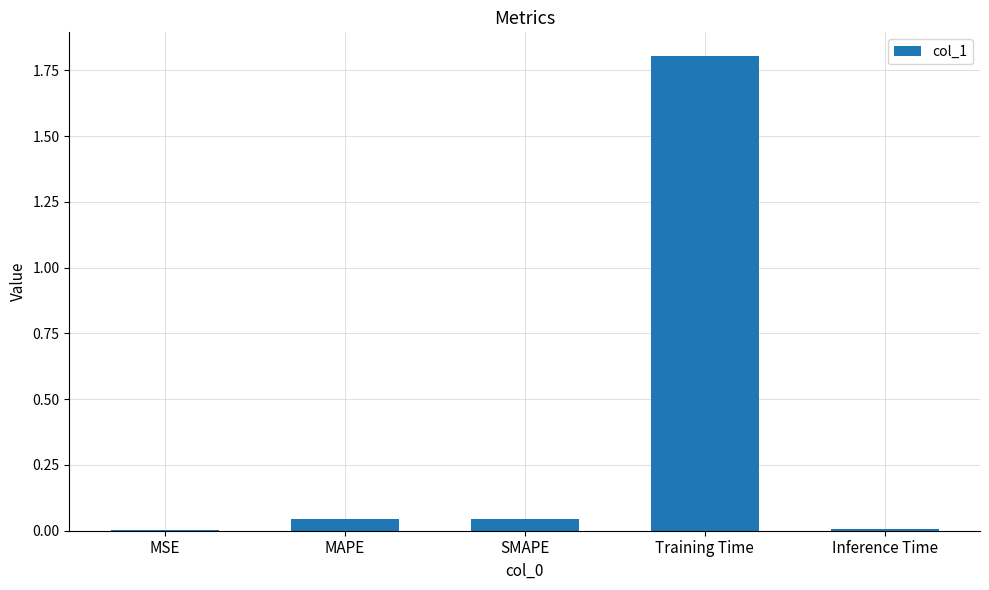

What is the sum of all values?

1.9